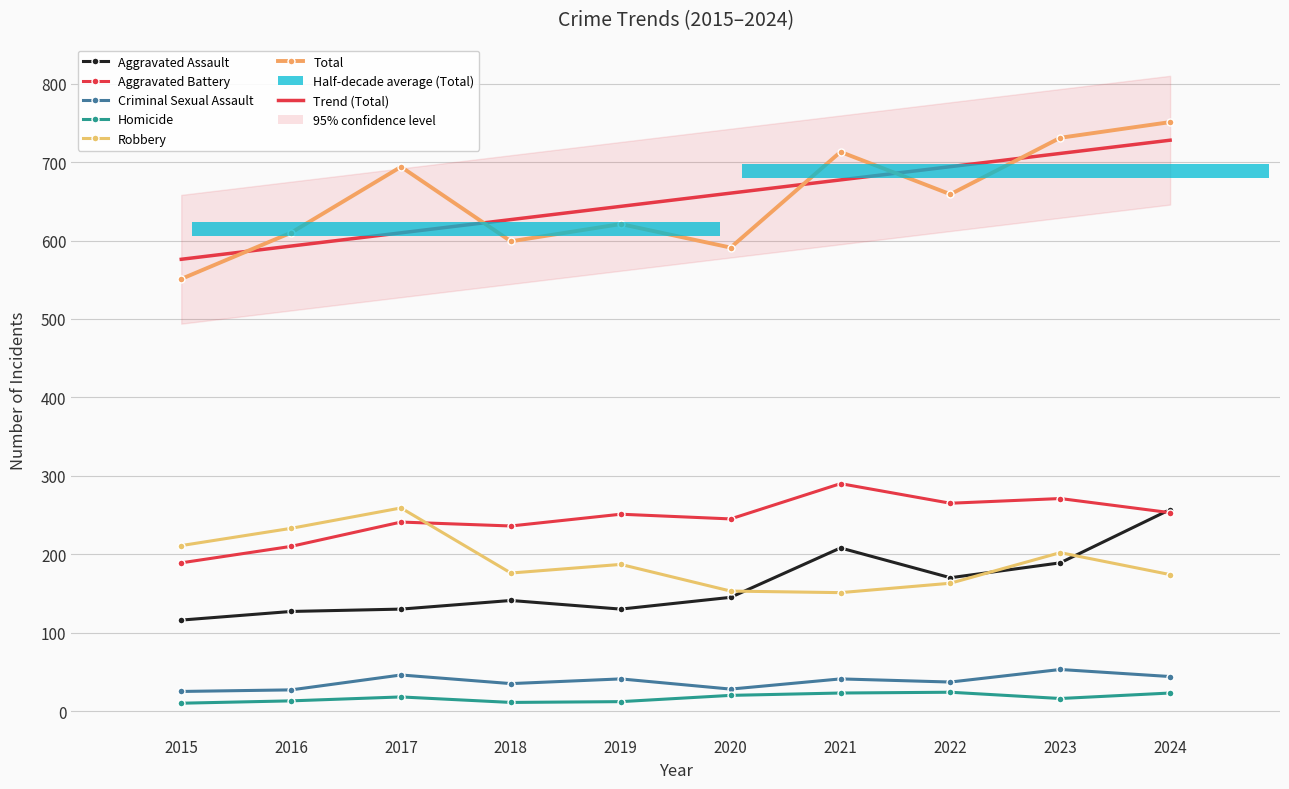

How many groups of bars are there?

10